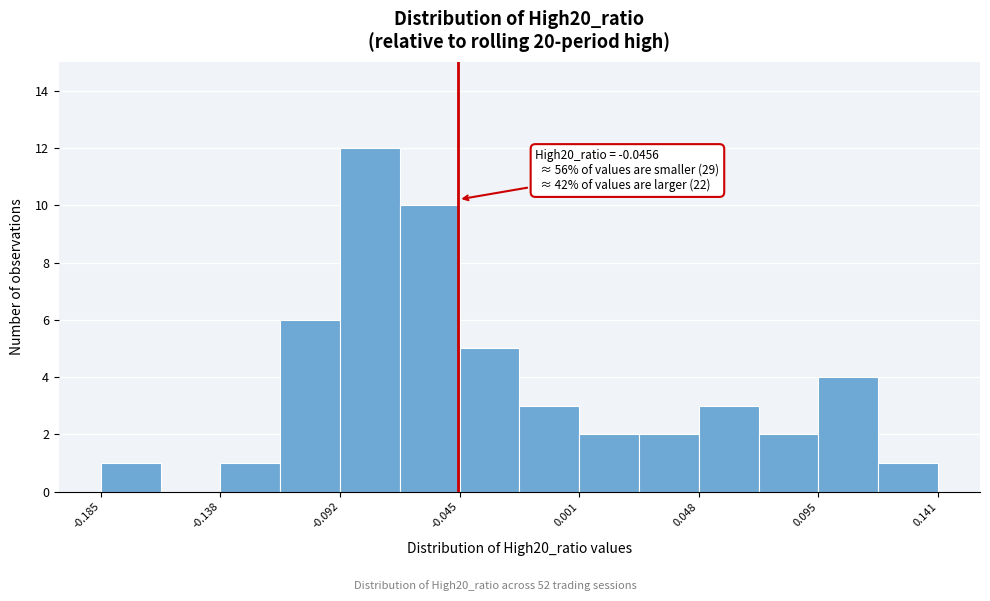

Which range on the x-axis has the tallest bar?

-0.090 to -0.070